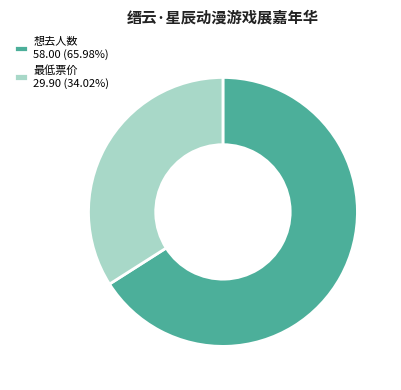

Which slice is the smallest?

最低票价